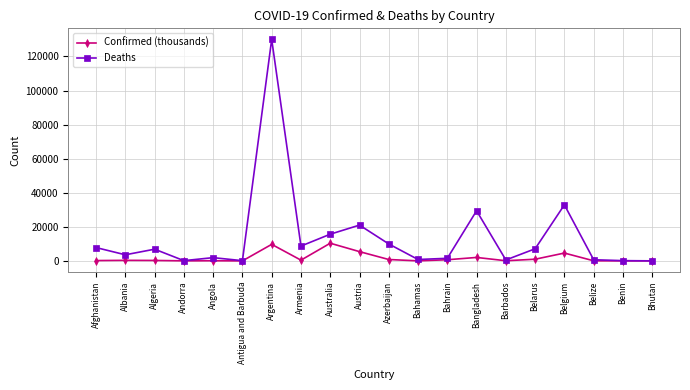

What is the value of the Confirmed (thousands) point at the 19th from the left?

27.8